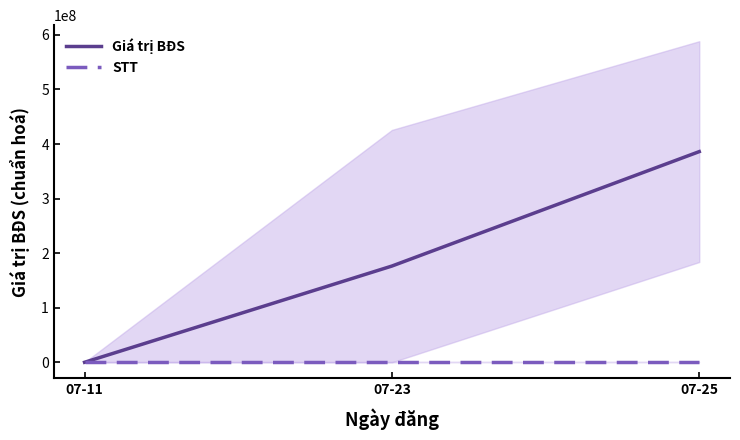

Which category has the highest value across all series?

07-25